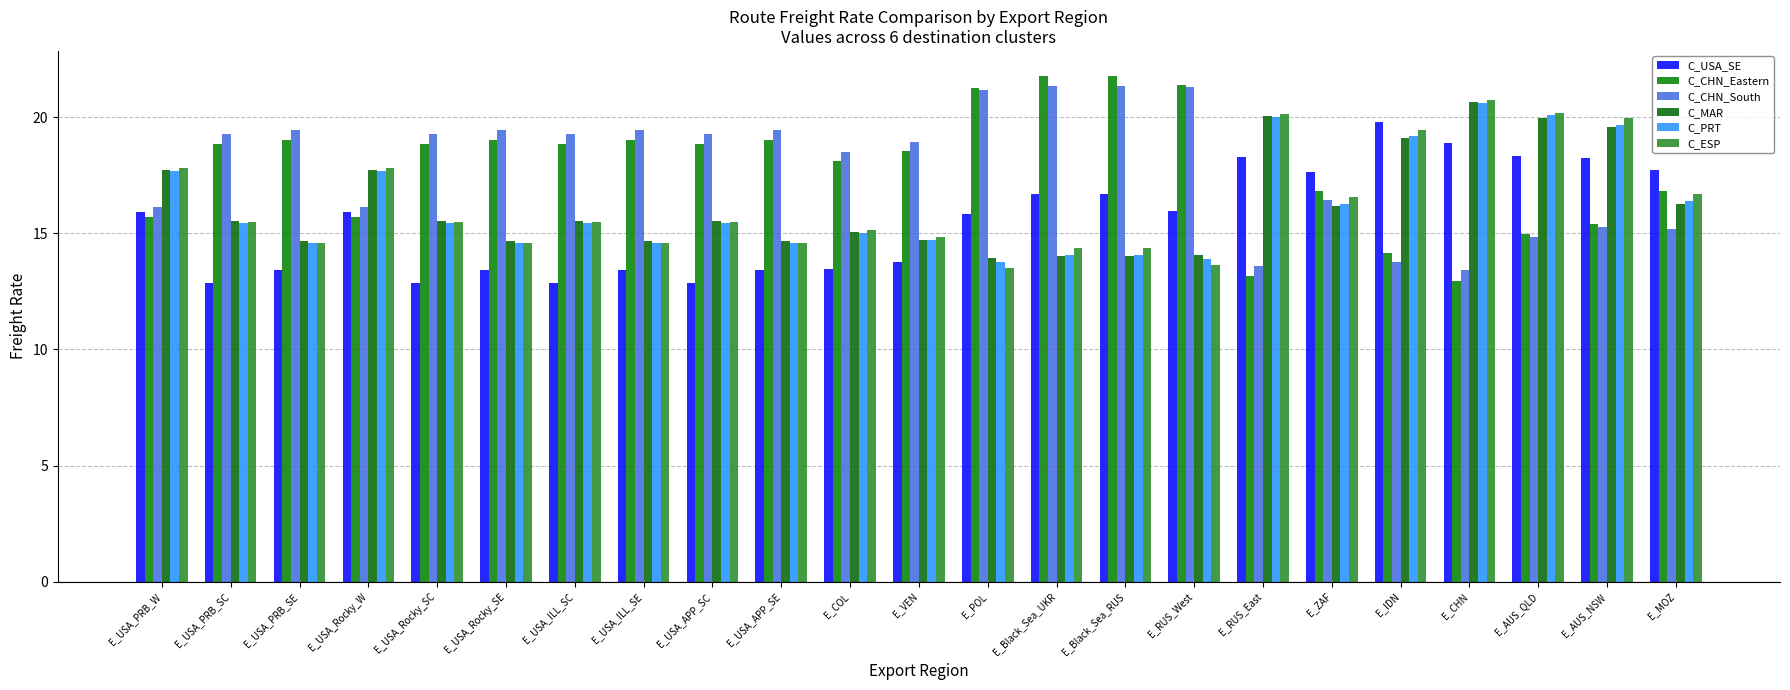

Is the value of C_ESP at E_USA_Rocky_W greater than the value of C_MAR at E_COL?

Yes